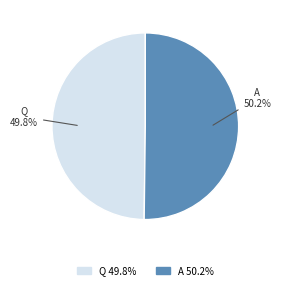

Approximately how many times larger is the value at Q compared to A?

1.0